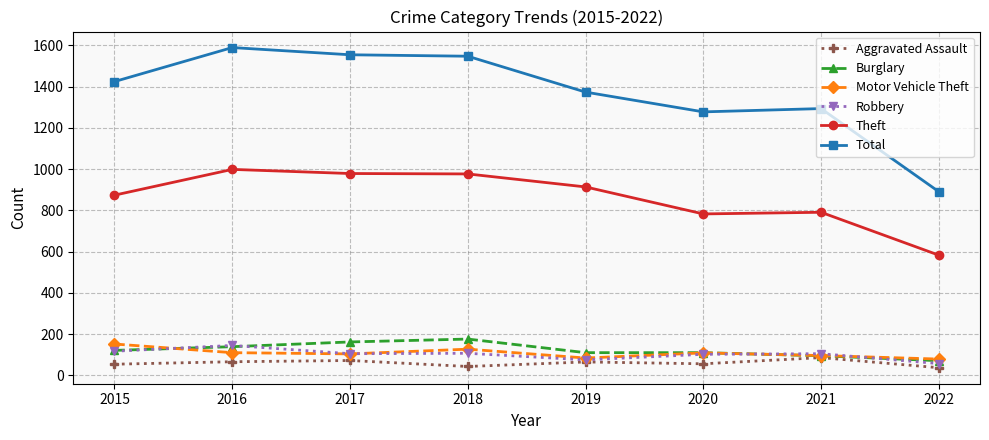

What is the value of the Motor Vehicle Theft point at the 7th from the left?

96